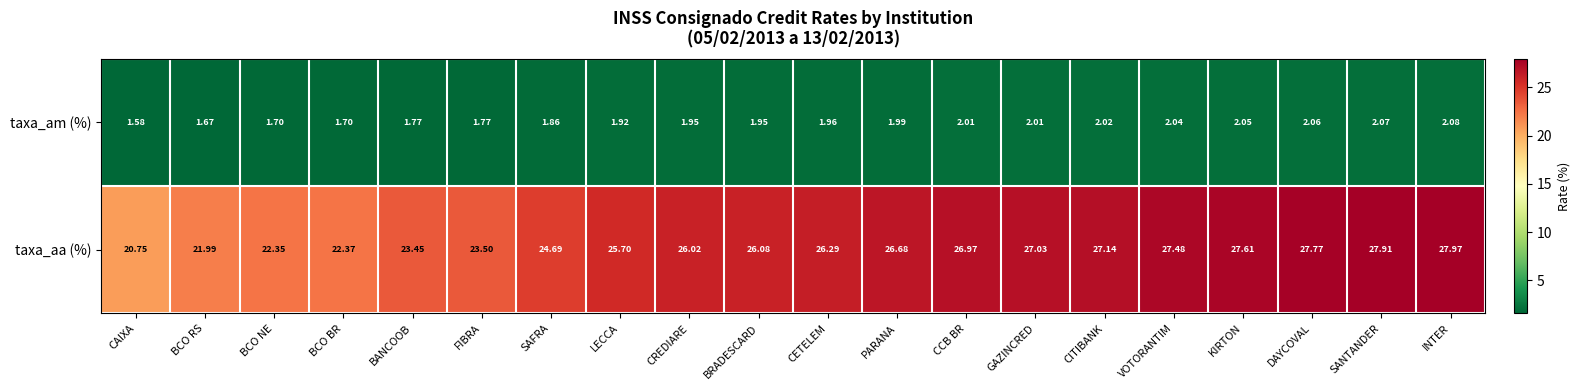

Which series has the largest total across all categories?

taxa_aa (%)